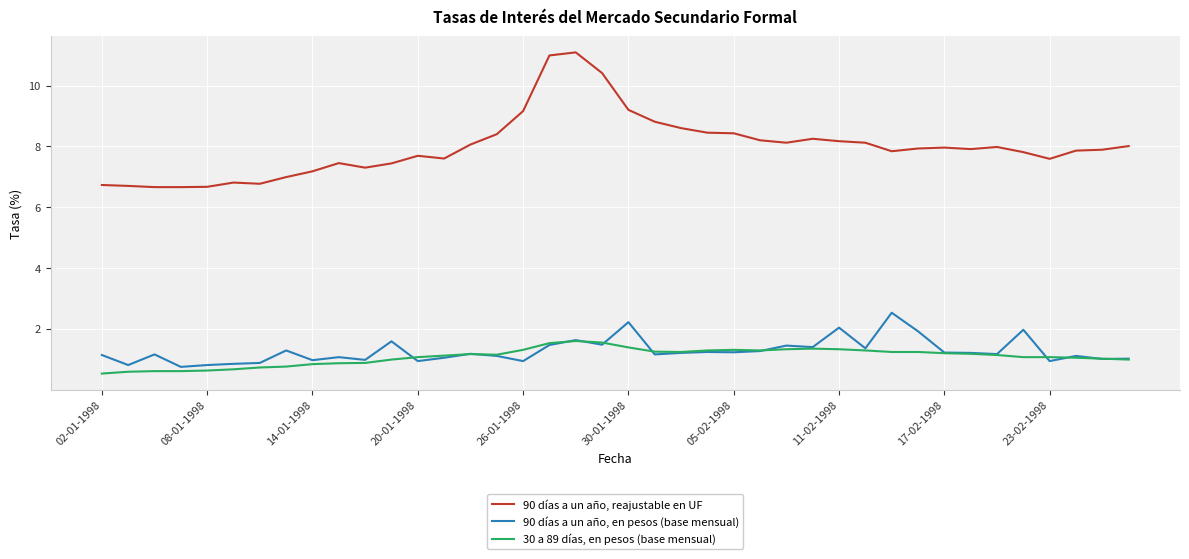

What is the minimum value shown in the chart?

0.5